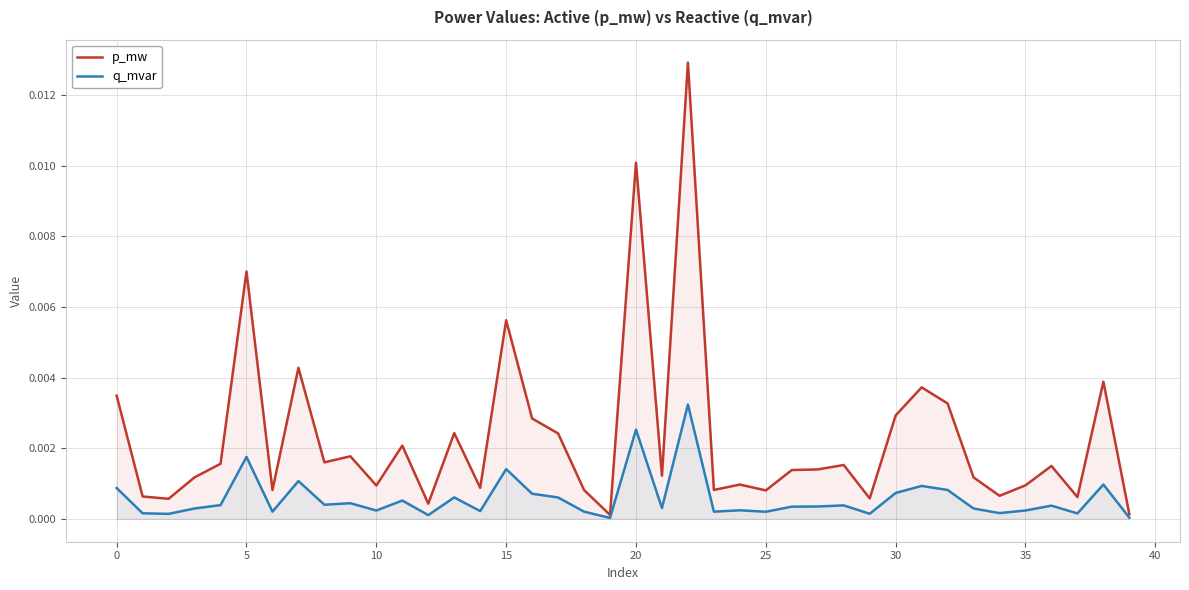

How many categories are shown in the chart?

40